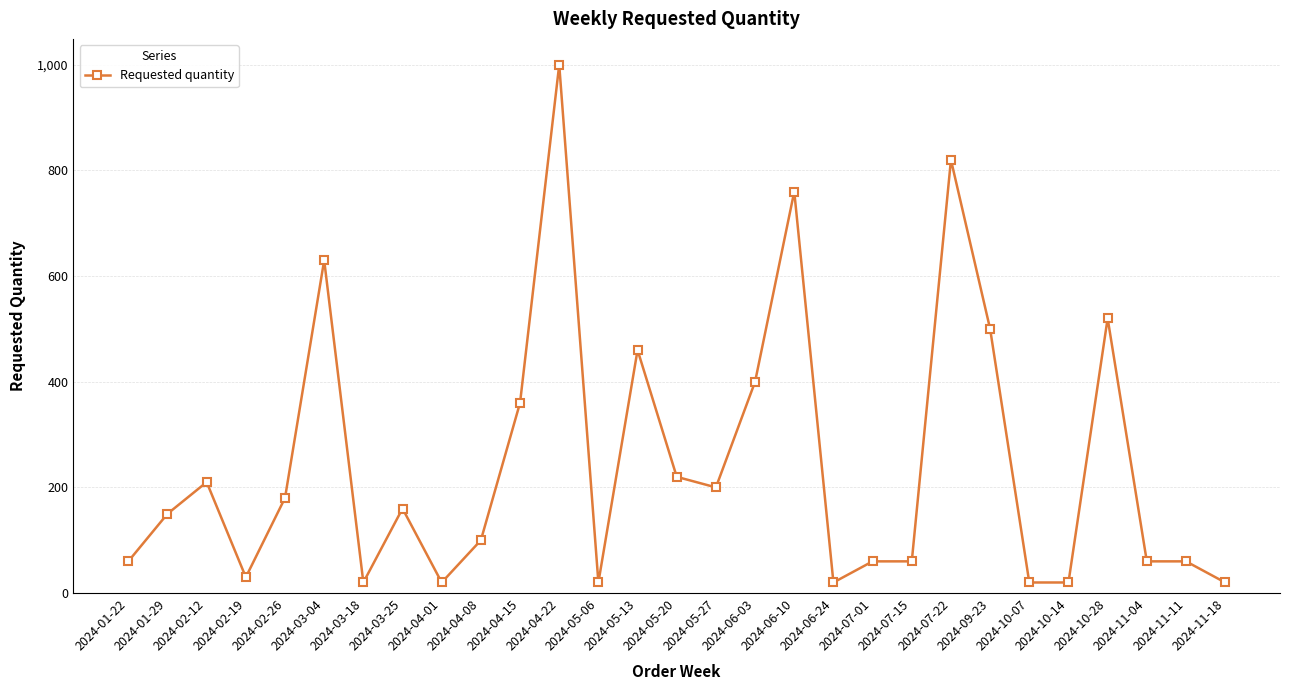

What is the minimum value shown in the chart?

20